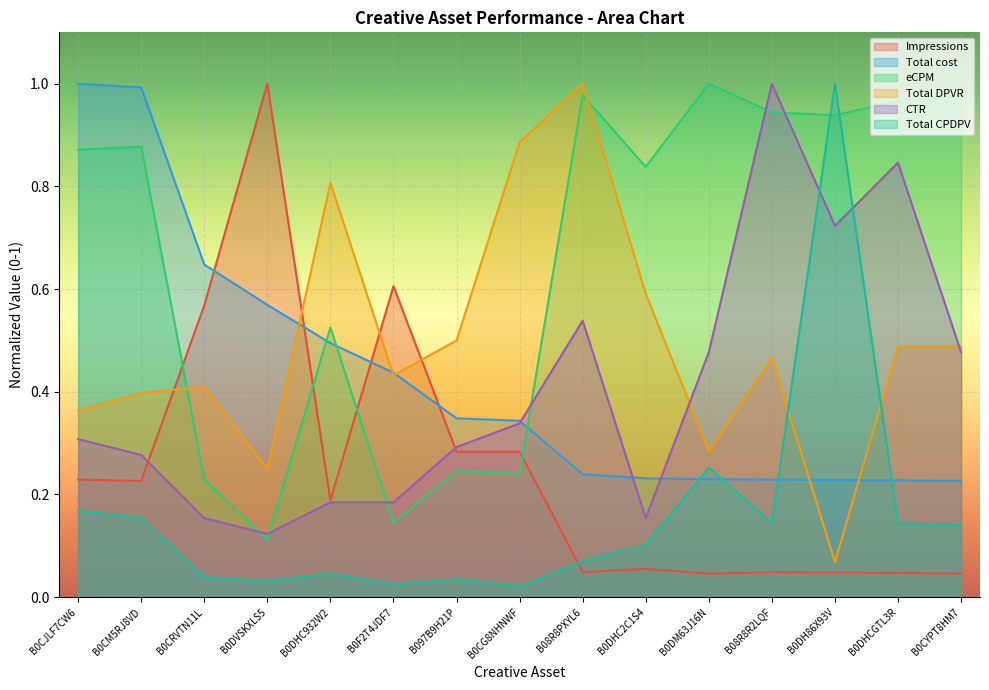

What is the value of the eCPM point at the 8th from the left?

0.2